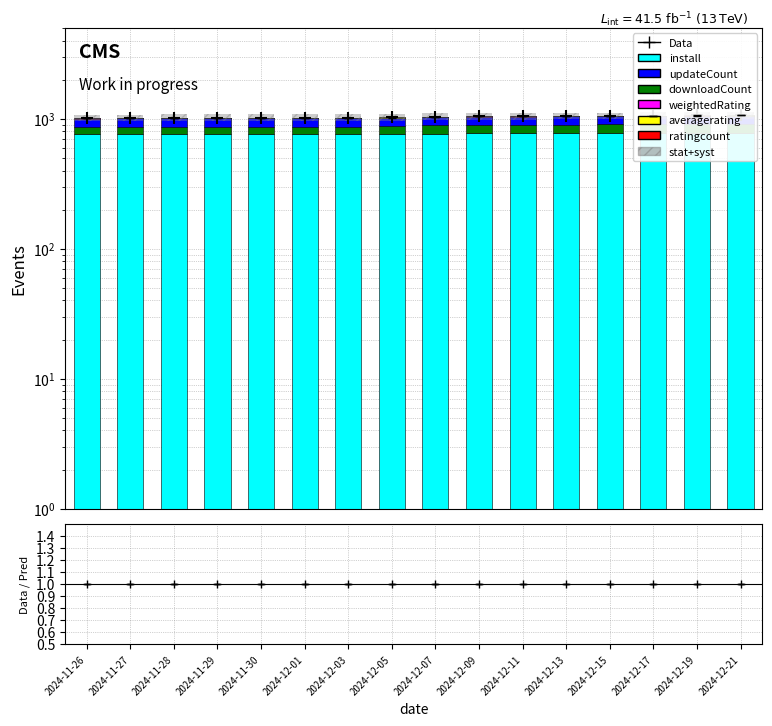

List the series in order of their peak value, highest first.

install, updateCount, downloadCount